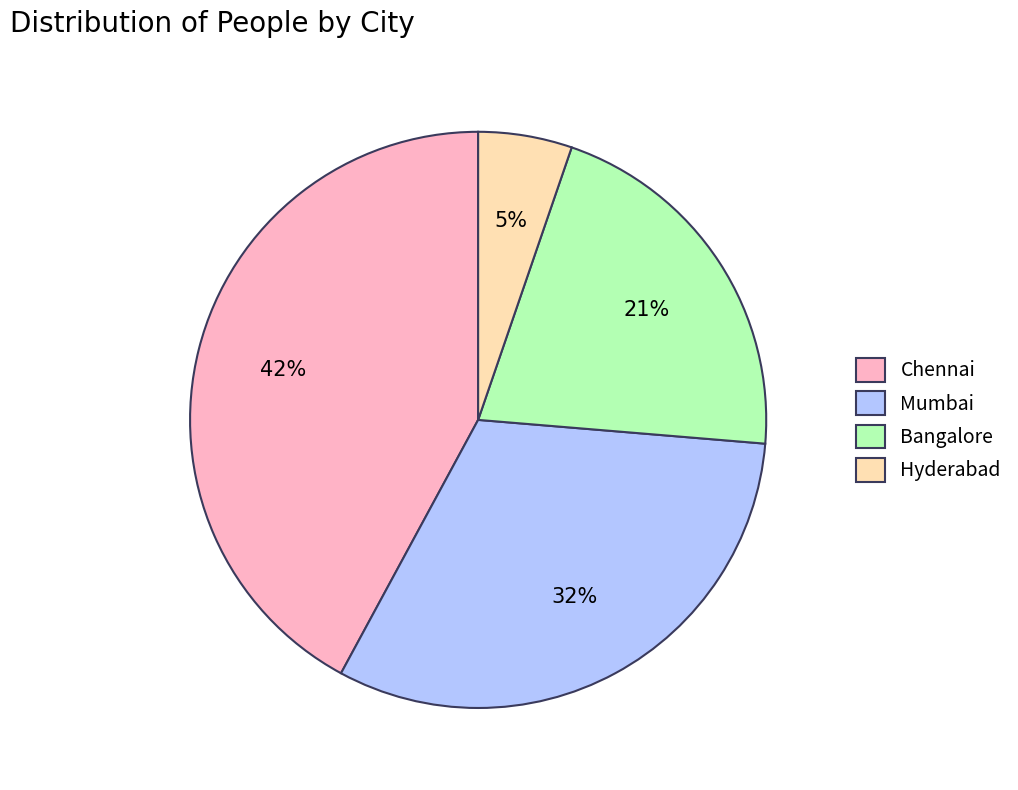

To the nearest percent, what portion does Chennai represent?

42%